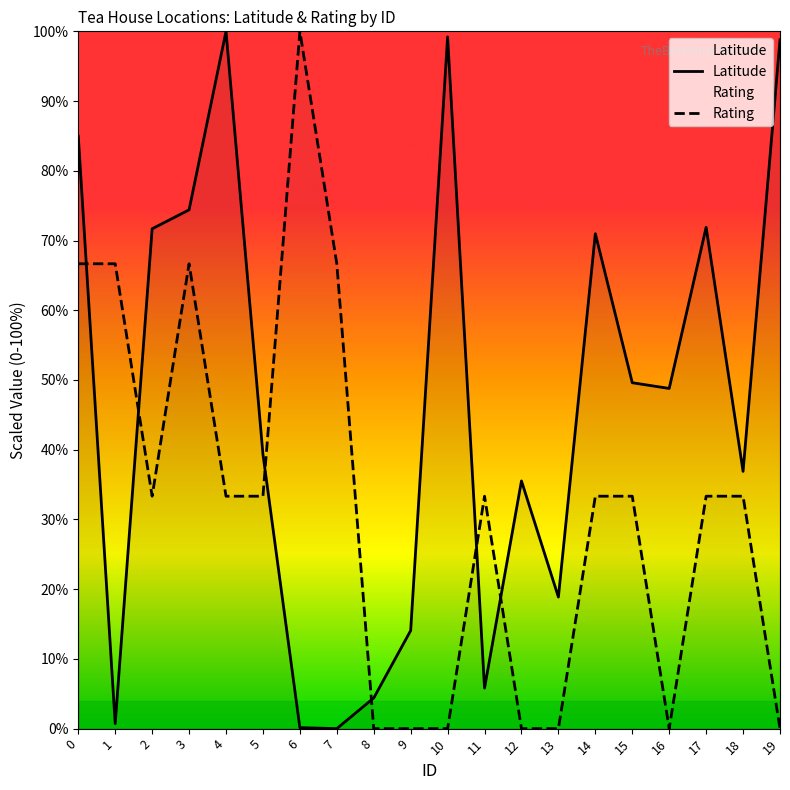

What is the value of the Rating point at the 12th from the left?

33.3